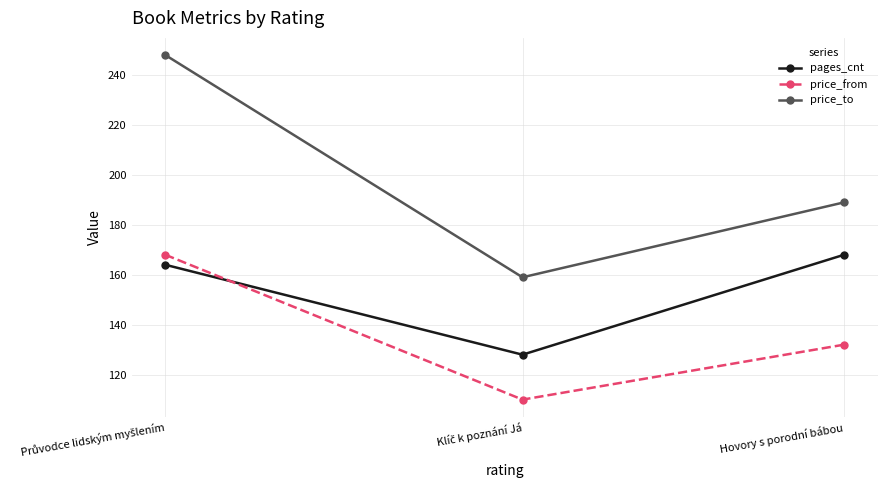

List the labels in order of price_to value, smallest first.

Klíč k poznání Já, Hovory s porodní bábou, Průvodce lidským myšlením